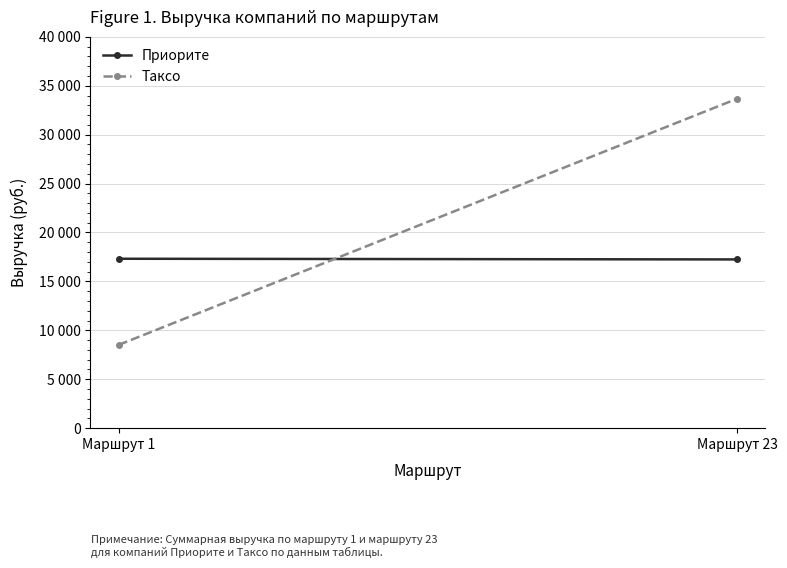

What is the average value of the Таксо series?

21092